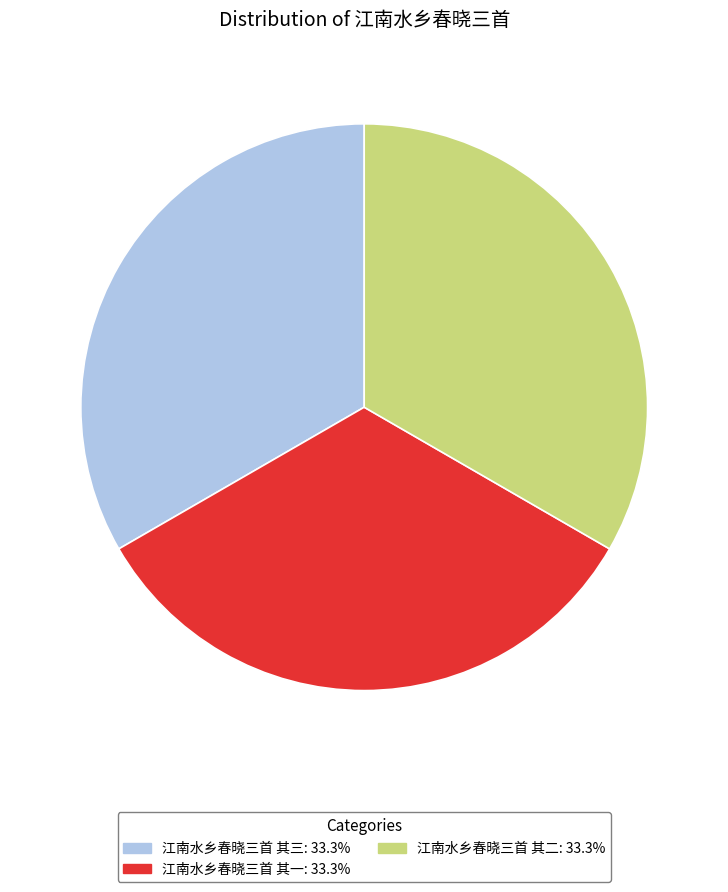

Does 江南水乡春晓三首 其二 represent more than half of the total?

No